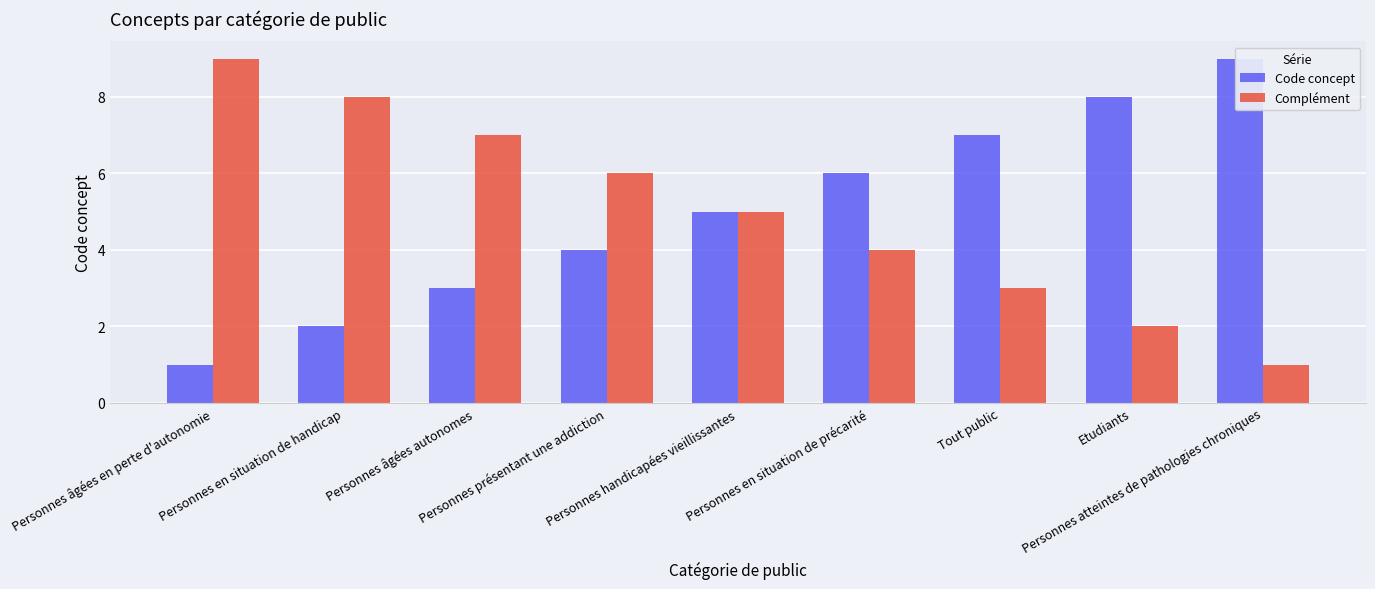

What is the label of the 2nd bar from the right?

Etudiants